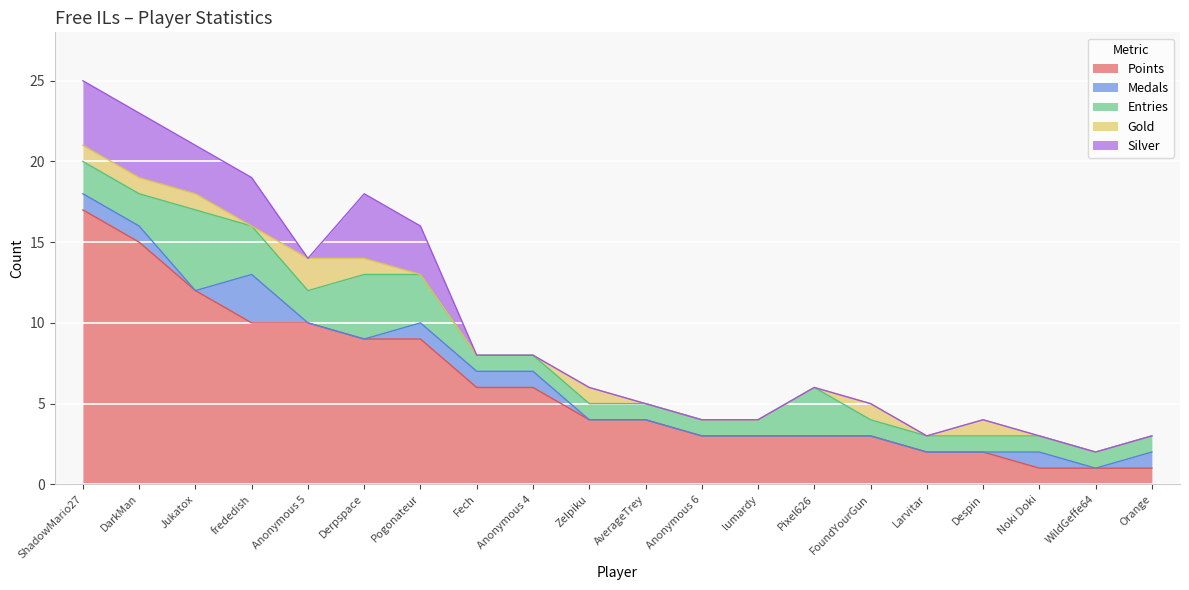

How many values in the Points series are below 4?

9